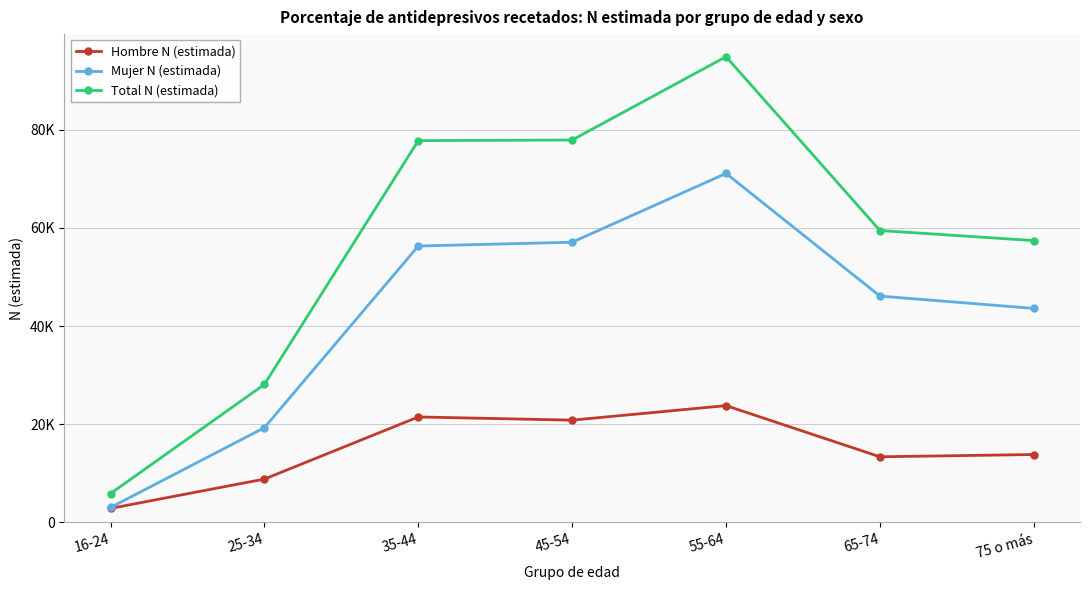

Rank the series at 65-74 from highest to lowest value.

Total N (estimada), Mujer N (estimada), Hombre N (estimada)